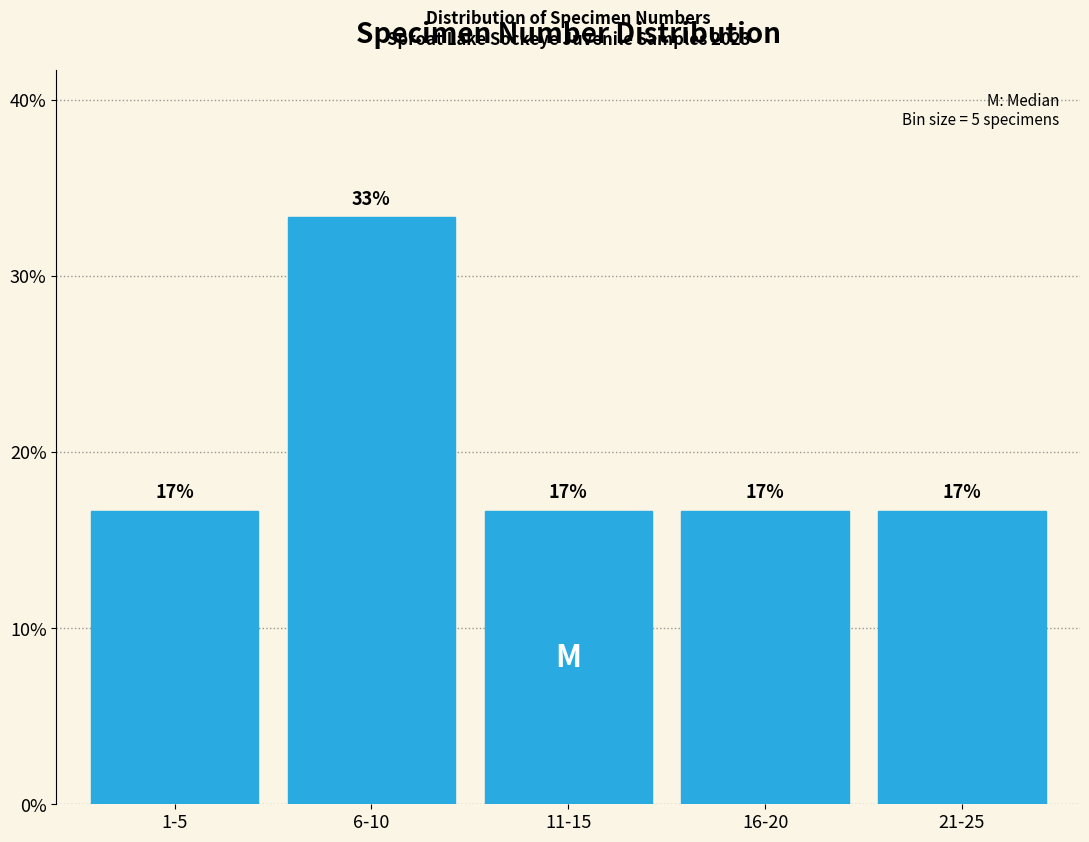

Are the bars horizontal?

No